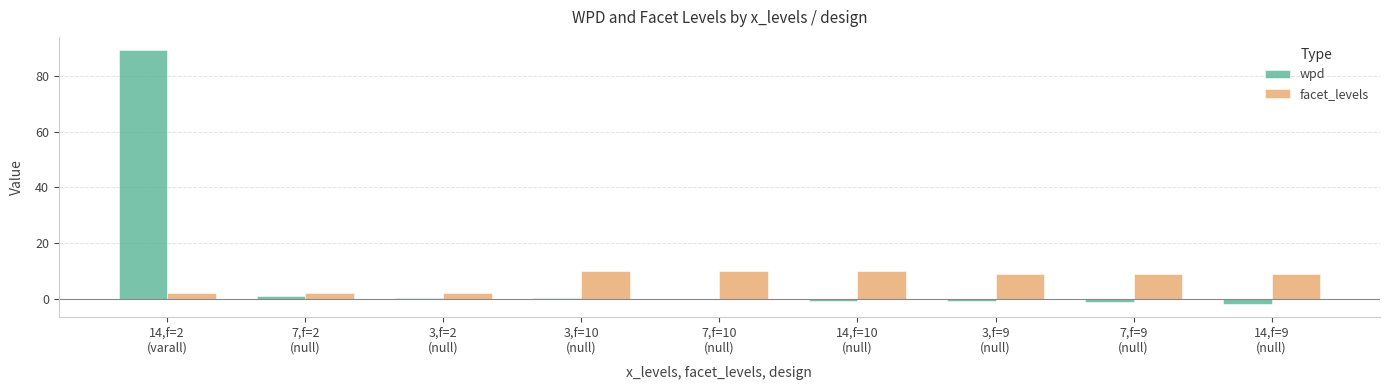

What is the maximum value for wpd?

89.5